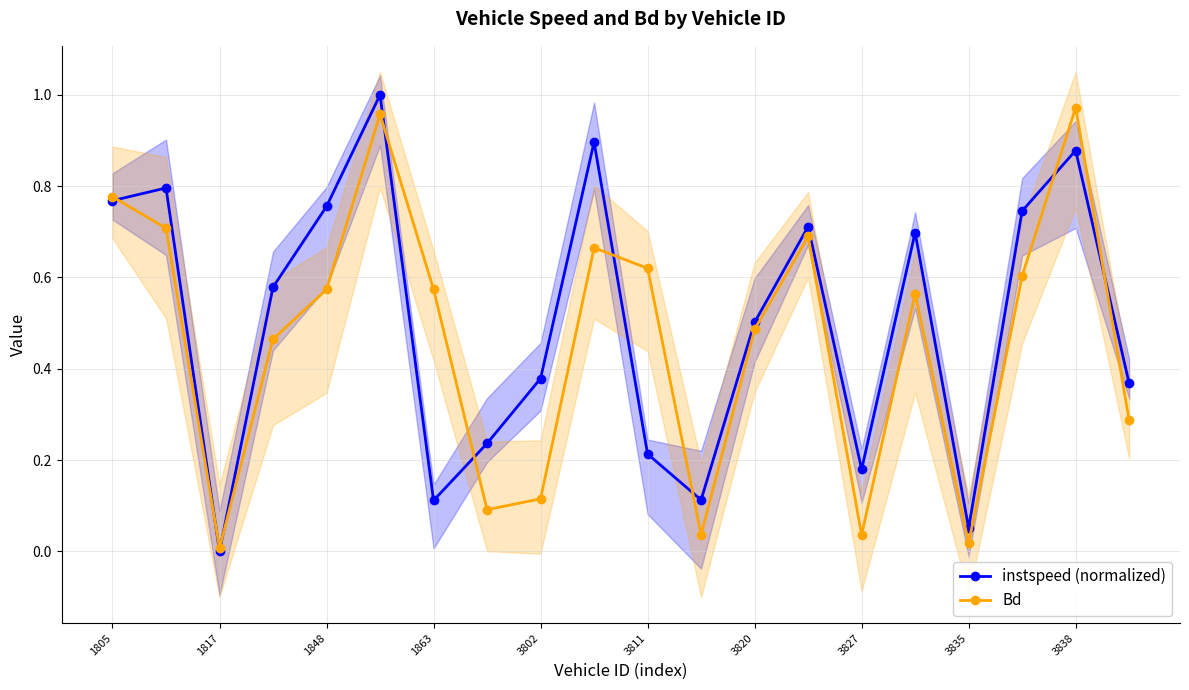

How many interior local valleys does the instspeed (normalized) series have?

5